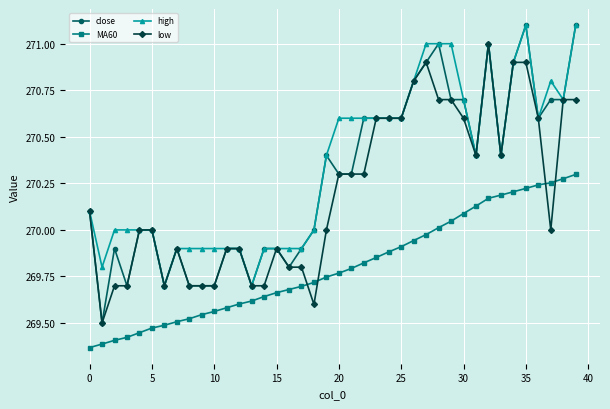

What is the highest value of the low series?

271.0